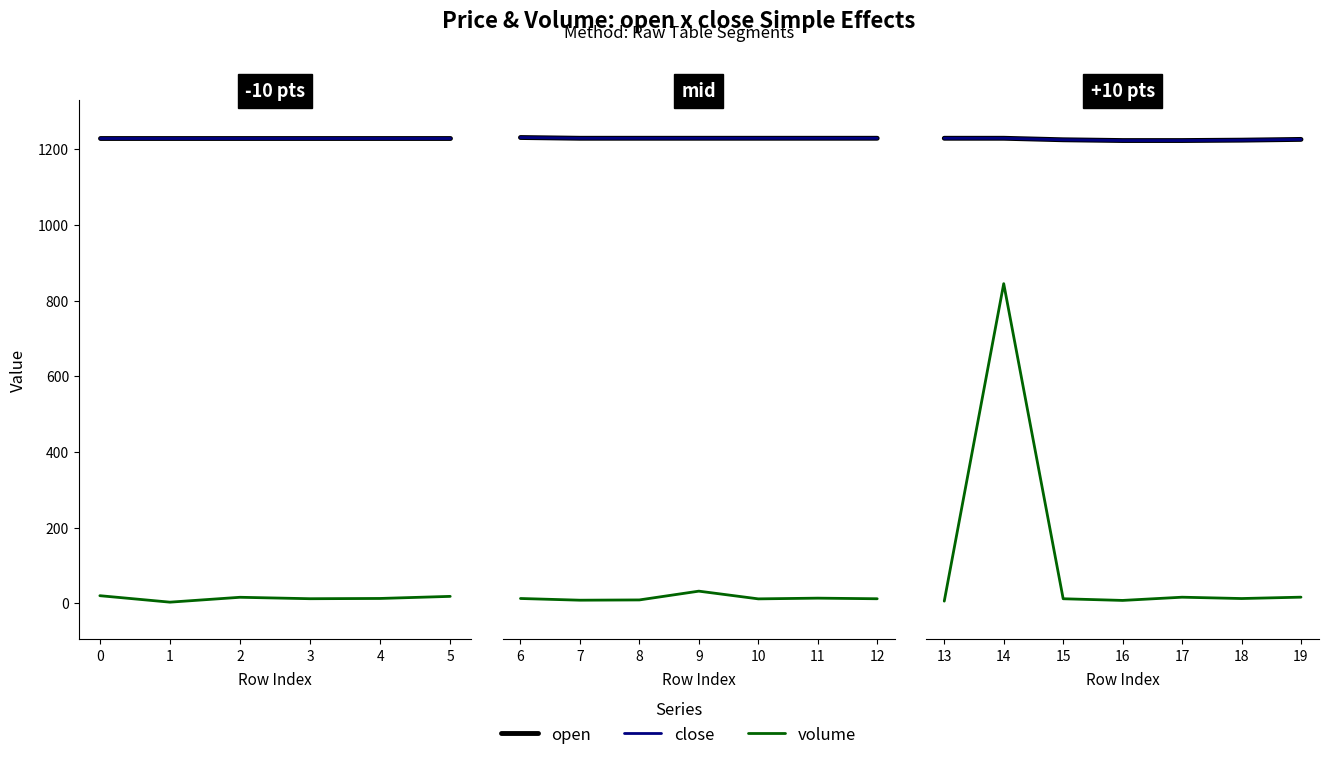

True or false: open has a value of 509.9 at 19.

False